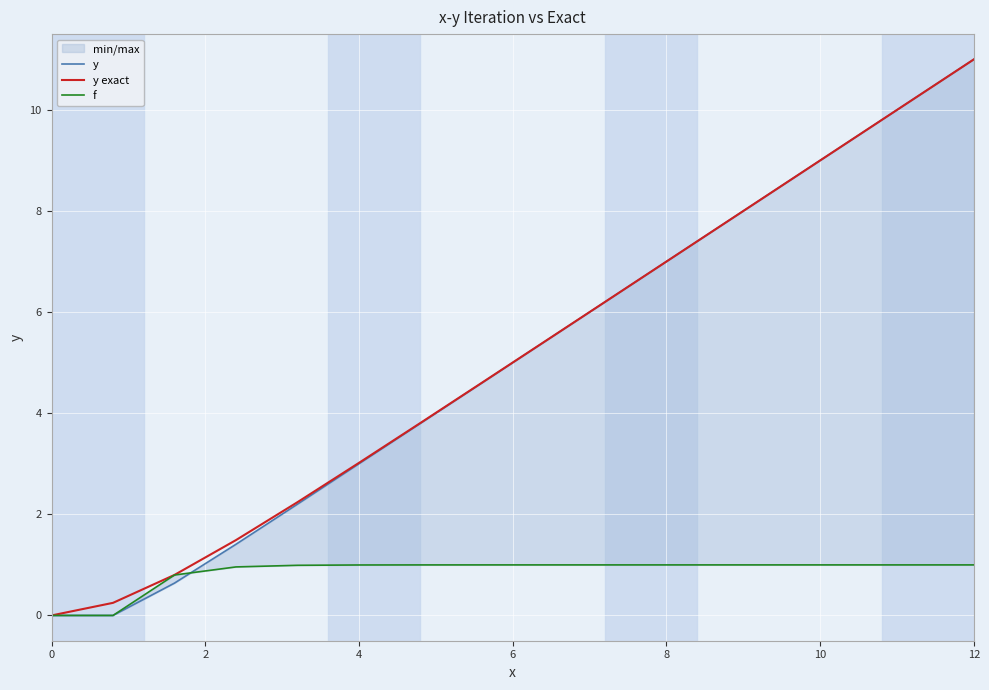

Does the chart display data point markers on the line(s)?

No